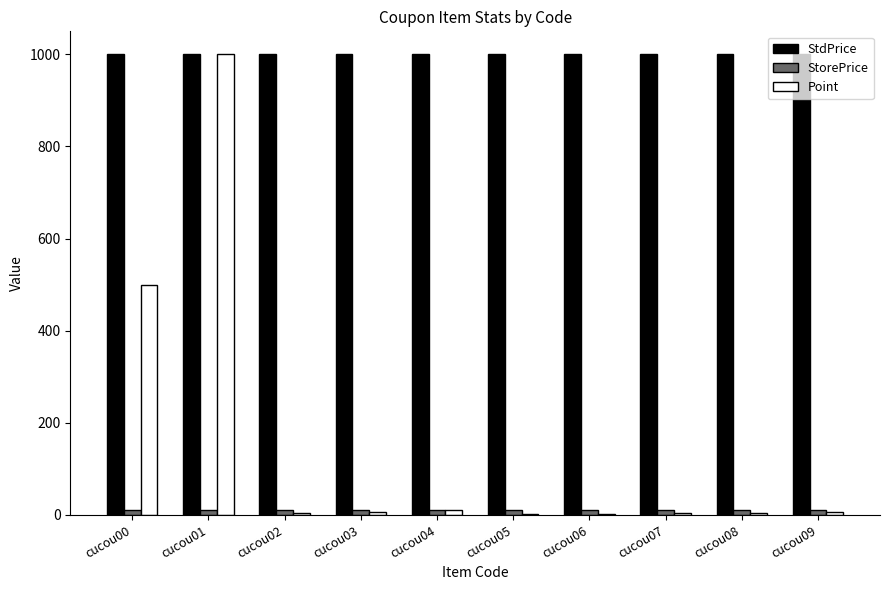

True or false: Point has a value of 7 at cucou03.

True